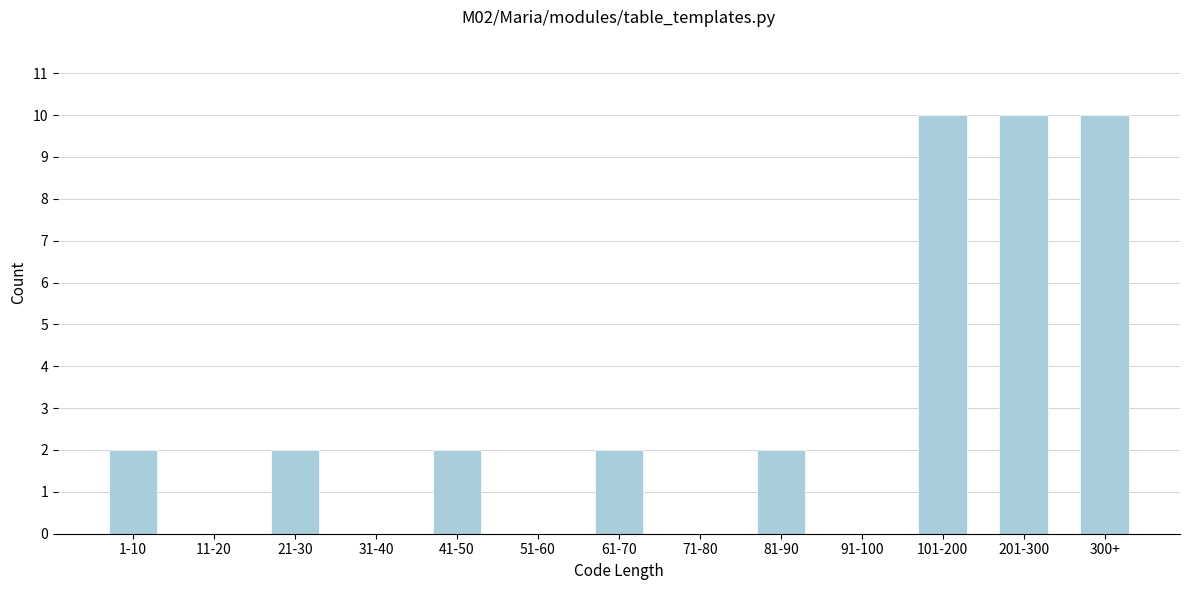

Reading left to right, list all the values displayed in this chart.

1-10=2	11-20=0	21-30=2	31-40=0	41-50=2	51-60=0	61-70=2	71-80=0	81-90=2	91-100=0	101-200=10	201-300=10	300+=10